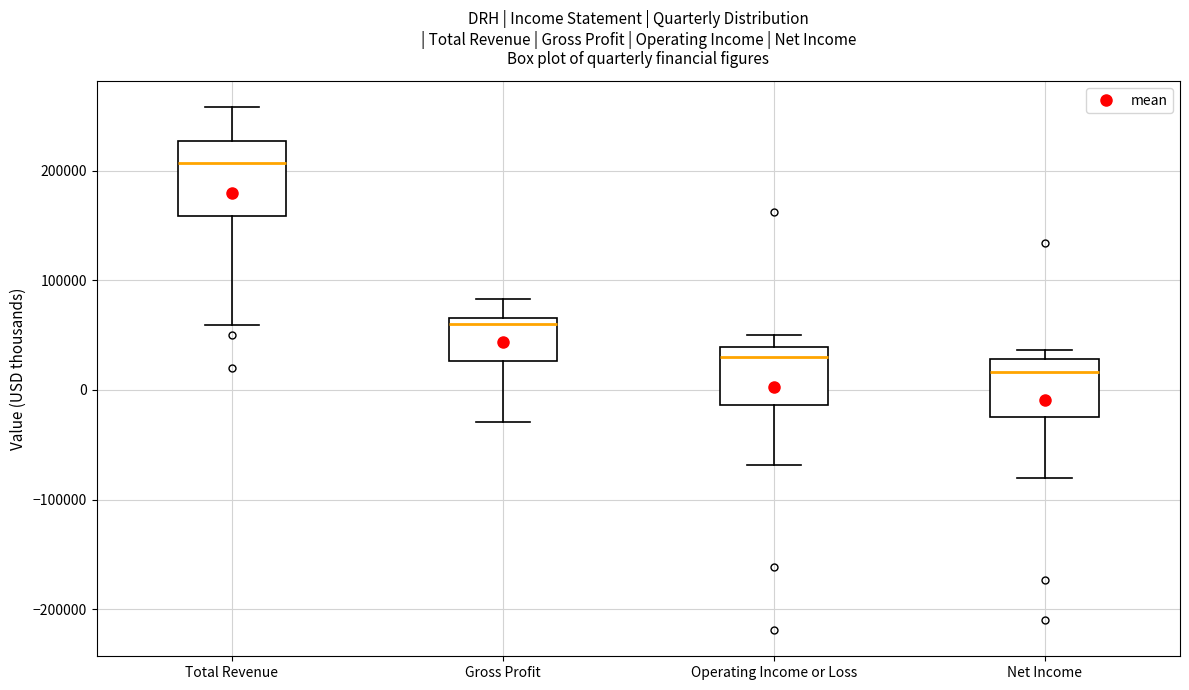

Reading left to right, transcribe this box plot: for each box, give where its median line is, the range the box spans, and where its two whiskers end, as read against the y-axis. The values are not printed on the chart, so give them approximately, as read against the axis.

Total Revenue: median 210000, box 160000 to 230000, whiskers 60000 to 260000
Gross Profit: median 60000, box 30000 to 70000, whiskers -30000 to 80000
Operating Income or Loss: median 30000, box -10000 to 40000, whiskers -70000 to 50000
Net Income: median 20000, box -20000 to 30000, whiskers -80000 to 40000